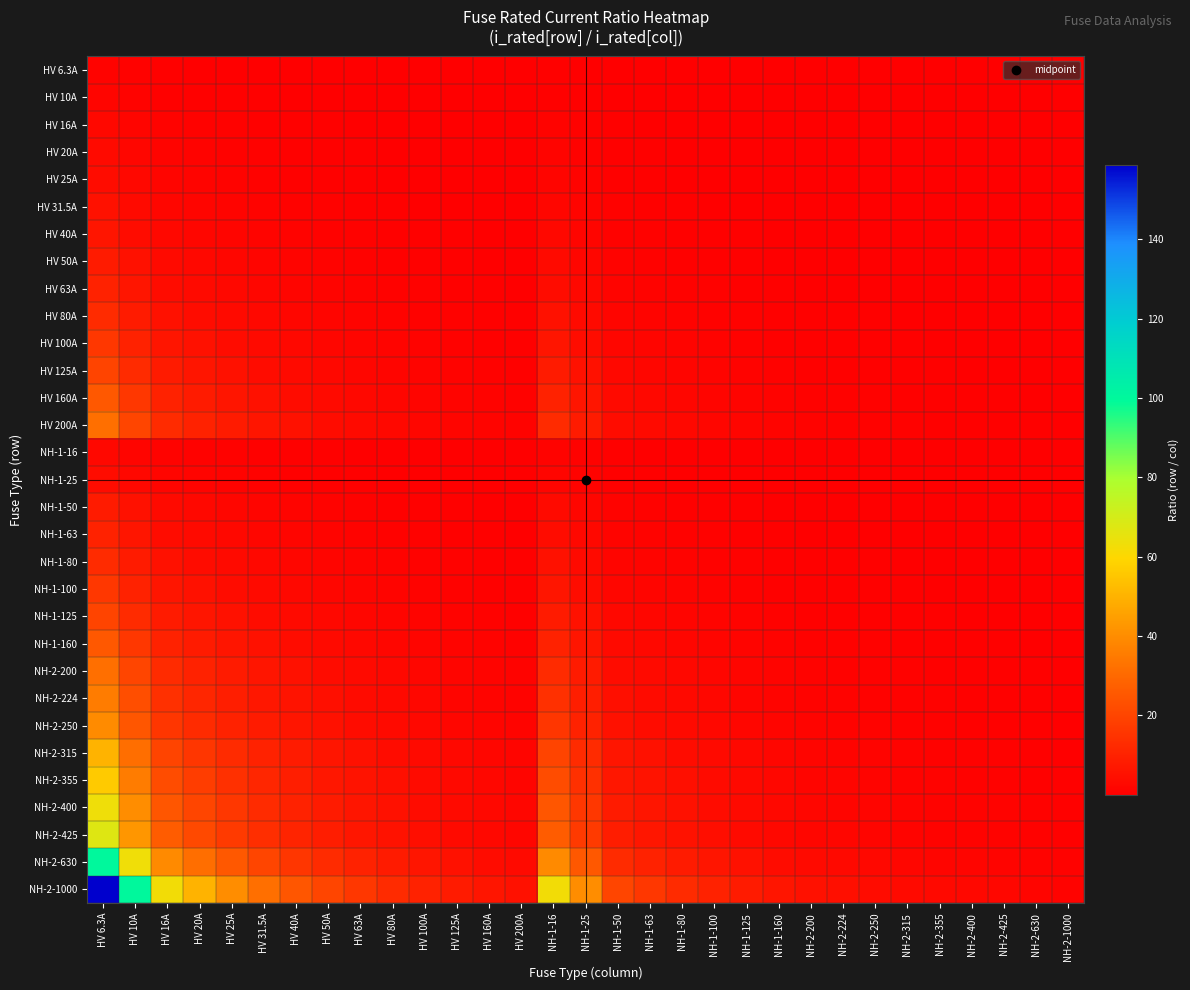

Reading right to left, extract all data points from this chart.

HV 6.3A: NH-2-1000=0.0	NH-2-630=0.0	NH-2-425=0.0	NH-2-400=0.0	NH-2-355=0.0	NH-2-315=0.0	NH-2-250=0.0	NH-2-224=0.0	NH-2-200=0.0	NH-1-160=0.0	NH-1-125=0.1	NH-1-100=0.1	NH-1-80=0.1	NH-1-63=0.1	NH-1-50=0.1	NH-1-25=0.3	NH-1-16=0.4	HV 200A=0.0	HV 160A=0.0	HV 125A=0.1	HV 100A=0.1	HV 80A=0.1	HV 63A=0.1	HV 50A=0.1	HV 40A=0.2	HV 31.5A=0.2	HV 25A=0.3	HV 20A=0.3	HV 16A=0.4	HV 10A=0.6	HV 6.3A=1.0
HV 10A: NH-2-1000=0.0	NH-2-630=0.0	NH-2-425=0.0	NH-2-400=0.0	NH-2-355=0.0	NH-2-315=0.0	NH-2-250=0.0	NH-2-224=0.0	NH-2-200=0.1	NH-1-160=0.1	NH-1-125=0.1	NH-1-100=0.1	NH-1-80=0.1	NH-1-63=0.2	NH-1-50=0.2	NH-1-25=0.4	NH-1-16=0.6	HV 200A=0.1	HV 160A=0.1	HV 125A=0.1	HV 100A=0.1	HV 80A=0.1	HV 63A=0.2	HV 50A=0.2	HV 40A=0.2	HV 31.5A=0.3	HV 25A=0.4	HV 20A=0.5	HV 16A=0.6	HV 10A=1.0	HV 6.3A=1.6
HV 16A: NH-2-1000=0.0	NH-2-630=0.0	NH-2-425=0.0	NH-2-400=0.0	NH-2-355=0.0	NH-2-315=0.1	NH-2-250=0.1	NH-2-224=0.1	NH-2-200=0.1	NH-1-160=0.1	NH-1-125=0.1	NH-1-100=0.2	NH-1-80=0.2	NH-1-63=0.3	NH-1-50=0.3	NH-1-25=0.6	NH-1-16=1.0	HV 200A=0.1	HV 160A=0.1	HV 125A=0.1	HV 100A=0.2	HV 80A=0.2	HV 63A=0.3	HV 50A=0.3	HV 40A=0.4	HV 31.5A=0.5	HV 25A=0.6	HV 20A=0.8	HV 16A=1.0	HV 10A=1.6	HV 6.3A=2.5
HV 20A: NH-2-1000=0.0	NH-2-630=0.0	NH-2-425=0.0	NH-2-400=0.1	NH-2-355=0.1	NH-2-315=0.1	NH-2-250=0.1	NH-2-224=0.1	NH-2-200=0.1	NH-1-160=0.1	NH-1-125=0.2	NH-1-100=0.2	NH-1-80=0.2	NH-1-63=0.3	NH-1-50=0.4	NH-1-25=0.8	NH-1-16=1.2	HV 200A=0.1	HV 160A=0.1	HV 125A=0.2	HV 100A=0.2	HV 80A=0.2	HV 63A=0.3	HV 50A=0.4	HV 40A=0.5	HV 31.5A=0.6	HV 25A=0.8	HV 20A=1.0	HV 16A=1.2	HV 10A=2.0	HV 6.3A=3.2
HV 25A: NH-2-1000=0.0	NH-2-630=0.0	NH-2-425=0.1	NH-2-400=0.1	NH-2-355=0.1	NH-2-315=0.1	NH-2-250=0.1	NH-2-224=0.1	NH-2-200=0.1	NH-1-160=0.2	NH-1-125=0.2	NH-1-100=0.2	NH-1-80=0.3	NH-1-63=0.4	NH-1-50=0.5	NH-1-25=1.0	NH-1-16=1.6	HV 200A=0.1	HV 160A=0.2	HV 125A=0.2	HV 100A=0.2	HV 80A=0.3	HV 63A=0.4	HV 50A=0.5	HV 40A=0.6	HV 31.5A=0.8	HV 25A=1.0	HV 20A=1.2	HV 16A=1.6	HV 10A=2.5	HV 6.3A=4.0
HV 31.5A: NH-2-1000=0.0	NH-2-630=0.1	NH-2-425=0.1	NH-2-400=0.1	NH-2-355=0.1	NH-2-315=0.1	NH-2-250=0.1	NH-2-224=0.1	NH-2-200=0.2	NH-1-160=0.2	NH-1-125=0.3	NH-1-100=0.3	NH-1-80=0.4	NH-1-63=0.5	NH-1-50=0.6	NH-1-25=1.3	NH-1-16=2.0	HV 200A=0.2	HV 160A=0.2	HV 125A=0.3	HV 100A=0.3	HV 80A=0.4	HV 63A=0.5	HV 50A=0.6	HV 40A=0.8	HV 31.5A=1.0	HV 25A=1.3	HV 20A=1.6	HV 16A=2.0	HV 10A=3.1	HV 6.3A=5.0
HV 40A: NH-2-1000=0.0	NH-2-630=0.1	NH-2-425=0.1	NH-2-400=0.1	NH-2-355=0.1	NH-2-315=0.1	NH-2-250=0.2	NH-2-224=0.2	NH-2-200=0.2	NH-1-160=0.2	NH-1-125=0.3	NH-1-100=0.4	NH-1-80=0.5	NH-1-63=0.6	NH-1-50=0.8	NH-1-25=1.6	NH-1-16=2.5	HV 200A=0.2	HV 160A=0.2	HV 125A=0.3	HV 100A=0.4	HV 80A=0.5	HV 63A=0.6	HV 50A=0.8	HV 40A=1.0	HV 31.5A=1.3	HV 25A=1.6	HV 20A=2.0	HV 16A=2.5	HV 10A=4.0	HV 6.3A=6.3
HV 50A: NH-2-1000=0.1	NH-2-630=0.1	NH-2-425=0.1	NH-2-400=0.1	NH-2-355=0.1	NH-2-315=0.2	NH-2-250=0.2	NH-2-224=0.2	NH-2-200=0.2	NH-1-160=0.3	NH-1-125=0.4	NH-1-100=0.5	NH-1-80=0.6	NH-1-63=0.8	NH-1-50=1.0	NH-1-25=2.0	NH-1-16=3.1	HV 200A=0.2	HV 160A=0.3	HV 125A=0.4	HV 100A=0.5	HV 80A=0.6	HV 63A=0.8	HV 50A=1.0	HV 40A=1.2	HV 31.5A=1.6	HV 25A=2.0	HV 20A=2.5	HV 16A=3.1	HV 10A=5.0	HV 6.3A=7.9
HV 63A: NH-2-1000=0.1	NH-2-630=0.1	NH-2-425=0.1	NH-2-400=0.2	NH-2-355=0.2	NH-2-315=0.2	NH-2-250=0.3	NH-2-224=0.3	NH-2-200=0.3	NH-1-160=0.4	NH-1-125=0.5	NH-1-100=0.6	NH-1-80=0.8	NH-1-63=1.0	NH-1-50=1.3	NH-1-25=2.5	NH-1-16=3.9	HV 200A=0.3	HV 160A=0.4	HV 125A=0.5	HV 100A=0.6	HV 80A=0.8	HV 63A=1.0	HV 50A=1.3	HV 40A=1.6	HV 31.5A=2.0	HV 25A=2.5	HV 20A=3.1	HV 16A=3.9	HV 10A=6.3	HV 6.3A=10.0
HV 80A: NH-2-1000=0.1	NH-2-630=0.1	NH-2-425=0.2	NH-2-400=0.2	NH-2-355=0.2	NH-2-315=0.3	NH-2-250=0.3	NH-2-224=0.4	NH-2-200=0.4	NH-1-160=0.5	NH-1-125=0.6	NH-1-100=0.8	NH-1-80=1.0	NH-1-63=1.3	NH-1-50=1.6	NH-1-25=3.2	NH-1-16=5.0	HV 200A=0.4	HV 160A=0.5	HV 125A=0.6	HV 100A=0.8	HV 80A=1.0	HV 63A=1.3	HV 50A=1.6	HV 40A=2.0	HV 31.5A=2.5	HV 25A=3.2	HV 20A=4.0	HV 16A=5.0	HV 10A=8.0	HV 6.3A=12.7
HV 100A: NH-2-1000=0.1	NH-2-630=0.2	NH-2-425=0.2	NH-2-400=0.2	NH-2-355=0.3	NH-2-315=0.3	NH-2-250=0.4	NH-2-224=0.4	NH-2-200=0.5	NH-1-160=0.6	NH-1-125=0.8	NH-1-100=1.0	NH-1-80=1.2	NH-1-63=1.6	NH-1-50=2.0	NH-1-25=4.0	NH-1-16=6.2	HV 200A=0.5	HV 160A=0.6	HV 125A=0.8	HV 100A=1.0	HV 80A=1.2	HV 63A=1.6	HV 50A=2.0	HV 40A=2.5	HV 31.5A=3.2	HV 25A=4.0	HV 20A=5.0	HV 16A=6.2	HV 10A=10.0	HV 6.3A=15.9
HV 125A: NH-2-1000=0.1	NH-2-630=0.2	NH-2-425=0.3	NH-2-400=0.3	NH-2-355=0.4	NH-2-315=0.4	NH-2-250=0.5	NH-2-224=0.6	NH-2-200=0.6	NH-1-160=0.8	NH-1-125=1.0	NH-1-100=1.2	NH-1-80=1.6	NH-1-63=2.0	NH-1-50=2.5	NH-1-25=5.0	NH-1-16=7.8	HV 200A=0.6	HV 160A=0.8	HV 125A=1.0	HV 100A=1.2	HV 80A=1.6	HV 63A=2.0	HV 50A=2.5	HV 40A=3.1	HV 31.5A=4.0	HV 25A=5.0	HV 20A=6.2	HV 16A=7.8	HV 10A=12.5	HV 6.3A=19.8
HV 160A: NH-2-1000=0.2	NH-2-630=0.3	NH-2-425=0.4	NH-2-400=0.4	NH-2-355=0.5	NH-2-315=0.5	NH-2-250=0.6	NH-2-224=0.7	NH-2-200=0.8	NH-1-160=1.0	NH-1-125=1.3	NH-1-100=1.6	NH-1-80=2.0	NH-1-63=2.5	NH-1-50=3.2	NH-1-25=6.4	NH-1-16=10.0	HV 200A=0.8	HV 160A=1.0	HV 125A=1.3	HV 100A=1.6	HV 80A=2.0	HV 63A=2.5	HV 50A=3.2	HV 40A=4.0	HV 31.5A=5.1	HV 25A=6.4	HV 20A=8.0	HV 16A=10.0	HV 10A=16.0	HV 6.3A=25.4
HV 200A: NH-2-1000=0.2	NH-2-630=0.3	NH-2-425=0.5	NH-2-400=0.5	NH-2-355=0.6	NH-2-315=0.6	NH-2-250=0.8	NH-2-224=0.9	NH-2-200=1.0	NH-1-160=1.2	NH-1-125=1.6	NH-1-100=2.0	NH-1-80=2.5	NH-1-63=3.2	NH-1-50=4.0	NH-1-25=8.0	NH-1-16=12.5	HV 200A=1.0	HV 160A=1.2	HV 125A=1.6	HV 100A=2.0	HV 80A=2.5	HV 63A=3.2	HV 50A=4.0	HV 40A=5.0	HV 31.5A=6.3	HV 25A=8.0	HV 20A=10.0	HV 16A=12.5	HV 10A=20.0	HV 6.3A=31.7
NH-1-16: NH-2-1000=0.0	NH-2-630=0.0	NH-2-425=0.0	NH-2-400=0.0	NH-2-355=0.0	NH-2-315=0.1	NH-2-250=0.1	NH-2-224=0.1	NH-2-200=0.1	NH-1-160=0.1	NH-1-125=0.1	NH-1-100=0.2	NH-1-80=0.2	NH-1-63=0.3	NH-1-50=0.3	NH-1-25=0.6	NH-1-16=1.0	HV 200A=0.1	HV 160A=0.1	HV 125A=0.1	HV 100A=0.2	HV 80A=0.2	HV 63A=0.3	HV 50A=0.3	HV 40A=0.4	HV 31.5A=0.5	HV 25A=0.6	HV 20A=0.8	HV 16A=1.0	HV 10A=1.6	HV 6.3A=2.5
NH-1-25: NH-2-1000=0.0	NH-2-630=0.0	NH-2-425=0.1	NH-2-400=0.1	NH-2-355=0.1	NH-2-315=0.1	NH-2-250=0.1	NH-2-224=0.1	NH-2-200=0.1	NH-1-160=0.2	NH-1-125=0.2	NH-1-100=0.2	NH-1-80=0.3	NH-1-63=0.4	NH-1-50=0.5	NH-1-25=1.0	NH-1-16=1.6	HV 200A=0.1	HV 160A=0.2	HV 125A=0.2	HV 100A=0.2	HV 80A=0.3	HV 63A=0.4	HV 50A=0.5	HV 40A=0.6	HV 31.5A=0.8	HV 25A=1.0	HV 20A=1.2	HV 16A=1.6	HV 10A=2.5	HV 6.3A=4.0
NH-1-50: NH-2-1000=0.1	NH-2-630=0.1	NH-2-425=0.1	NH-2-400=0.1	NH-2-355=0.1	NH-2-315=0.2	NH-2-250=0.2	NH-2-224=0.2	NH-2-200=0.2	NH-1-160=0.3	NH-1-125=0.4	NH-1-100=0.5	NH-1-80=0.6	NH-1-63=0.8	NH-1-50=1.0	NH-1-25=2.0	NH-1-16=3.1	HV 200A=0.2	HV 160A=0.3	HV 125A=0.4	HV 100A=0.5	HV 80A=0.6	HV 63A=0.8	HV 50A=1.0	HV 40A=1.2	HV 31.5A=1.6	HV 25A=2.0	HV 20A=2.5	HV 16A=3.1	HV 10A=5.0	HV 6.3A=7.9
NH-1-63: NH-2-1000=0.1	NH-2-630=0.1	NH-2-425=0.1	NH-2-400=0.2	NH-2-355=0.2	NH-2-315=0.2	NH-2-250=0.3	NH-2-224=0.3	NH-2-200=0.3	NH-1-160=0.4	NH-1-125=0.5	NH-1-100=0.6	NH-1-80=0.8	NH-1-63=1.0	NH-1-50=1.3	NH-1-25=2.5	NH-1-16=3.9	HV 200A=0.3	HV 160A=0.4	HV 125A=0.5	HV 100A=0.6	HV 80A=0.8	HV 63A=1.0	HV 50A=1.3	HV 40A=1.6	HV 31.5A=2.0	HV 25A=2.5	HV 20A=3.1	HV 16A=3.9	HV 10A=6.3	HV 6.3A=10.0
NH-1-80: NH-2-1000=0.1	NH-2-630=0.1	NH-2-425=0.2	NH-2-400=0.2	NH-2-355=0.2	NH-2-315=0.3	NH-2-250=0.3	NH-2-224=0.4	NH-2-200=0.4	NH-1-160=0.5	NH-1-125=0.6	NH-1-100=0.8	NH-1-80=1.0	NH-1-63=1.3	NH-1-50=1.6	NH-1-25=3.2	NH-1-16=5.0	HV 200A=0.4	HV 160A=0.5	HV 125A=0.6	HV 100A=0.8	HV 80A=1.0	HV 63A=1.3	HV 50A=1.6	HV 40A=2.0	HV 31.5A=2.5	HV 25A=3.2	HV 20A=4.0	HV 16A=5.0	HV 10A=8.0	HV 6.3A=12.7
NH-1-100: NH-2-1000=0.1	NH-2-630=0.2	NH-2-425=0.2	NH-2-400=0.2	NH-2-355=0.3	NH-2-315=0.3	NH-2-250=0.4	NH-2-224=0.4	NH-2-200=0.5	NH-1-160=0.6	NH-1-125=0.8	NH-1-100=1.0	NH-1-80=1.2	NH-1-63=1.6	NH-1-50=2.0	NH-1-25=4.0	NH-1-16=6.2	HV 200A=0.5	HV 160A=0.6	HV 125A=0.8	HV 100A=1.0	HV 80A=1.2	HV 63A=1.6	HV 50A=2.0	HV 40A=2.5	HV 31.5A=3.2	HV 25A=4.0	HV 20A=5.0	HV 16A=6.2	HV 10A=10.0	HV 6.3A=15.9
NH-1-125: NH-2-1000=0.1	NH-2-630=0.2	NH-2-425=0.3	NH-2-400=0.3	NH-2-355=0.4	NH-2-315=0.4	NH-2-250=0.5	NH-2-224=0.6	NH-2-200=0.6	NH-1-160=0.8	NH-1-125=1.0	NH-1-100=1.2	NH-1-80=1.6	NH-1-63=2.0	NH-1-50=2.5	NH-1-25=5.0	NH-1-16=7.8	HV 200A=0.6	HV 160A=0.8	HV 125A=1.0	HV 100A=1.2	HV 80A=1.6	HV 63A=2.0	HV 50A=2.5	HV 40A=3.1	HV 31.5A=4.0	HV 25A=5.0	HV 20A=6.2	HV 16A=7.8	HV 10A=12.5	HV 6.3A=19.8
NH-1-160: NH-2-1000=0.2	NH-2-630=0.3	NH-2-425=0.4	NH-2-400=0.4	NH-2-355=0.5	NH-2-315=0.5	NH-2-250=0.6	NH-2-224=0.7	NH-2-200=0.8	NH-1-160=1.0	NH-1-125=1.3	NH-1-100=1.6	NH-1-80=2.0	NH-1-63=2.5	NH-1-50=3.2	NH-1-25=6.4	NH-1-16=10.0	HV 200A=0.8	HV 160A=1.0	HV 125A=1.3	HV 100A=1.6	HV 80A=2.0	HV 63A=2.5	HV 50A=3.2	HV 40A=4.0	HV 31.5A=5.1	HV 25A=6.4	HV 20A=8.0	HV 16A=10.0	HV 10A=16.0	HV 6.3A=25.4
NH-2-200: NH-2-1000=0.2	NH-2-630=0.3	NH-2-425=0.5	NH-2-400=0.5	NH-2-355=0.6	NH-2-315=0.6	NH-2-250=0.8	NH-2-224=0.9	NH-2-200=1.0	NH-1-160=1.2	NH-1-125=1.6	NH-1-100=2.0	NH-1-80=2.5	NH-1-63=3.2	NH-1-50=4.0	NH-1-25=8.0	NH-1-16=12.5	HV 200A=1.0	HV 160A=1.2	HV 125A=1.6	HV 100A=2.0	HV 80A=2.5	HV 63A=3.2	HV 50A=4.0	HV 40A=5.0	HV 31.5A=6.3	HV 25A=8.0	HV 20A=10.0	HV 16A=12.5	HV 10A=20.0	HV 6.3A=31.7
NH-2-224: NH-2-1000=0.2	NH-2-630=0.4	NH-2-425=0.5	NH-2-400=0.6	NH-2-355=0.6	NH-2-315=0.7	NH-2-250=0.9	NH-2-224=1.0	NH-2-200=1.1	NH-1-160=1.4	NH-1-125=1.8	NH-1-100=2.2	NH-1-80=2.8	NH-1-63=3.6	NH-1-50=4.5	NH-1-25=9.0	NH-1-16=14.0	HV 200A=1.1	HV 160A=1.4	HV 125A=1.8	HV 100A=2.2	HV 80A=2.8	HV 63A=3.6	HV 50A=4.5	HV 40A=5.6	HV 31.5A=7.1	HV 25A=9.0	HV 20A=11.2	HV 16A=14.0	HV 10A=22.4	HV 6.3A=35.6
NH-2-250: NH-2-1000=0.2	NH-2-630=0.4	NH-2-425=0.6	NH-2-400=0.6	NH-2-355=0.7	NH-2-315=0.8	NH-2-250=1.0	NH-2-224=1.1	NH-2-200=1.2	NH-1-160=1.6	NH-1-125=2.0	NH-1-100=2.5	NH-1-80=3.1	NH-1-63=4.0	NH-1-50=5.0	NH-1-25=10.0	NH-1-16=15.6	HV 200A=1.2	HV 160A=1.6	HV 125A=2.0	HV 100A=2.5	HV 80A=3.1	HV 63A=4.0	HV 50A=5.0	HV 40A=6.2	HV 31.5A=7.9	HV 25A=10.0	HV 20A=12.5	HV 16A=15.6	HV 10A=25.0	HV 6.3A=39.7
NH-2-315: NH-2-1000=0.3	NH-2-630=0.5	NH-2-425=0.7	NH-2-400=0.8	NH-2-355=0.9	NH-2-315=1.0	NH-2-250=1.3	NH-2-224=1.4	NH-2-200=1.6	NH-1-160=2.0	NH-1-125=2.5	NH-1-100=3.1	NH-1-80=3.9	NH-1-63=5.0	NH-1-50=6.3	NH-1-25=12.6	NH-1-16=19.7	HV 200A=1.6	HV 160A=2.0	HV 125A=2.5	HV 100A=3.1	HV 80A=3.9	HV 63A=5.0	HV 50A=6.3	HV 40A=7.9	HV 31.5A=10.0	HV 25A=12.6	HV 20A=15.8	HV 16A=19.7	HV 10A=31.5	HV 6.3A=50.0
NH-2-355: NH-2-1000=0.4	NH-2-630=0.6	NH-2-425=0.8	NH-2-400=0.9	NH-2-355=1.0	NH-2-315=1.1	NH-2-250=1.4	NH-2-224=1.6	NH-2-200=1.8	NH-1-160=2.2	NH-1-125=2.8	NH-1-100=3.5	NH-1-80=4.4	NH-1-63=5.6	NH-1-50=7.1	NH-1-25=14.2	NH-1-16=22.2	HV 200A=1.8	HV 160A=2.2	HV 125A=2.8	HV 100A=3.5	HV 80A=4.4	HV 63A=5.6	HV 50A=7.1	HV 40A=8.9	HV 31.5A=11.3	HV 25A=14.2	HV 20A=17.8	HV 16A=22.2	HV 10A=35.5	HV 6.3A=56.3
NH-2-400: NH-2-1000=0.4	NH-2-630=0.6	NH-2-425=0.9	NH-2-400=1.0	NH-2-355=1.1	NH-2-315=1.3	NH-2-250=1.6	NH-2-224=1.8	NH-2-200=2.0	NH-1-160=2.5	NH-1-125=3.2	NH-1-100=4.0	NH-1-80=5.0	NH-1-63=6.3	NH-1-50=8.0	NH-1-25=16.0	NH-1-16=25.0	HV 200A=2.0	HV 160A=2.5	HV 125A=3.2	HV 100A=4.0	HV 80A=5.0	HV 63A=6.3	HV 50A=8.0	HV 40A=10.0	HV 31.5A=12.7	HV 25A=16.0	HV 20A=20.0	HV 16A=25.0	HV 10A=40.0	HV 6.3A=63.5
NH-2-425: NH-2-1000=0.4	NH-2-630=0.7	NH-2-425=1.0	NH-2-400=1.1	NH-2-355=1.2	NH-2-315=1.3	NH-2-250=1.7	NH-2-224=1.9	NH-2-200=2.1	NH-1-160=2.7	NH-1-125=3.4	NH-1-100=4.2	NH-1-80=5.3	NH-1-63=6.7	NH-1-50=8.5	NH-1-25=17.0	NH-1-16=26.6	HV 200A=2.1	HV 160A=2.7	HV 125A=3.4	HV 100A=4.2	HV 80A=5.3	HV 63A=6.7	HV 50A=8.5	HV 40A=10.6	HV 31.5A=13.5	HV 25A=17.0	HV 20A=21.2	HV 16A=26.6	HV 10A=42.5	HV 6.3A=67.5
NH-2-630: NH-2-1000=0.6	NH-2-630=1.0	NH-2-425=1.5	NH-2-400=1.6	NH-2-355=1.8	NH-2-315=2.0	NH-2-250=2.5	NH-2-224=2.8	NH-2-200=3.1	NH-1-160=3.9	NH-1-125=5.0	NH-1-100=6.3	NH-1-80=7.9	NH-1-63=10.0	NH-1-50=12.6	NH-1-25=25.2	NH-1-16=39.4	HV 200A=3.1	HV 160A=3.9	HV 125A=5.0	HV 100A=6.3	HV 80A=7.9	HV 63A=10.0	HV 50A=12.6	HV 40A=15.8	HV 31.5A=20.0	HV 25A=25.2	HV 20A=31.5	HV 16A=39.4	HV 10A=63.0	HV 6.3A=100.0
NH-2-1000: NH-2-1000=1.0	NH-2-630=1.6	NH-2-425=2.4	NH-2-400=2.5	NH-2-355=2.8	NH-2-315=3.2	NH-2-250=4.0	NH-2-224=4.5	NH-2-200=5.0	NH-1-160=6.2	NH-1-125=8.0	NH-1-100=10.0	NH-1-80=12.5	NH-1-63=15.9	NH-1-50=20.0	NH-1-25=40.0	NH-1-16=62.5	HV 200A=5.0	HV 160A=6.2	HV 125A=8.0	HV 100A=10.0	HV 80A=12.5	HV 63A=15.9	HV 50A=20.0	HV 40A=25.0	HV 31.5A=31.7	HV 25A=40.0	HV 20A=50.0	HV 16A=62.5	HV 10A=100.0	HV 6.3A=158.7